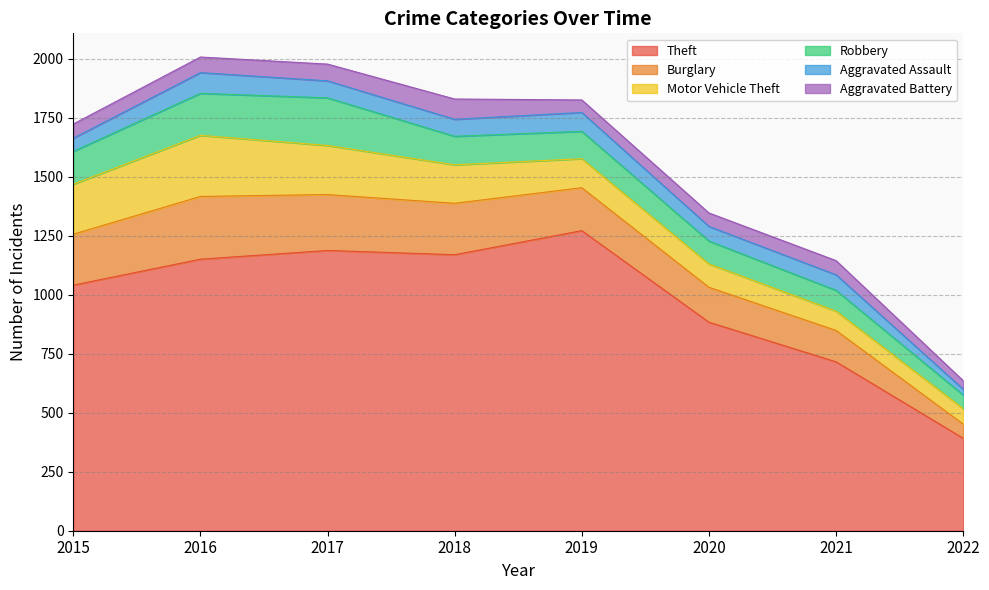

How many values in the Aggravated Battery series are below 60?

3